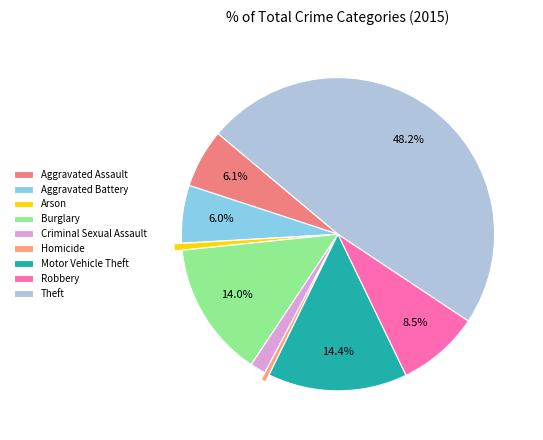

How many segments does this pie chart have?

9